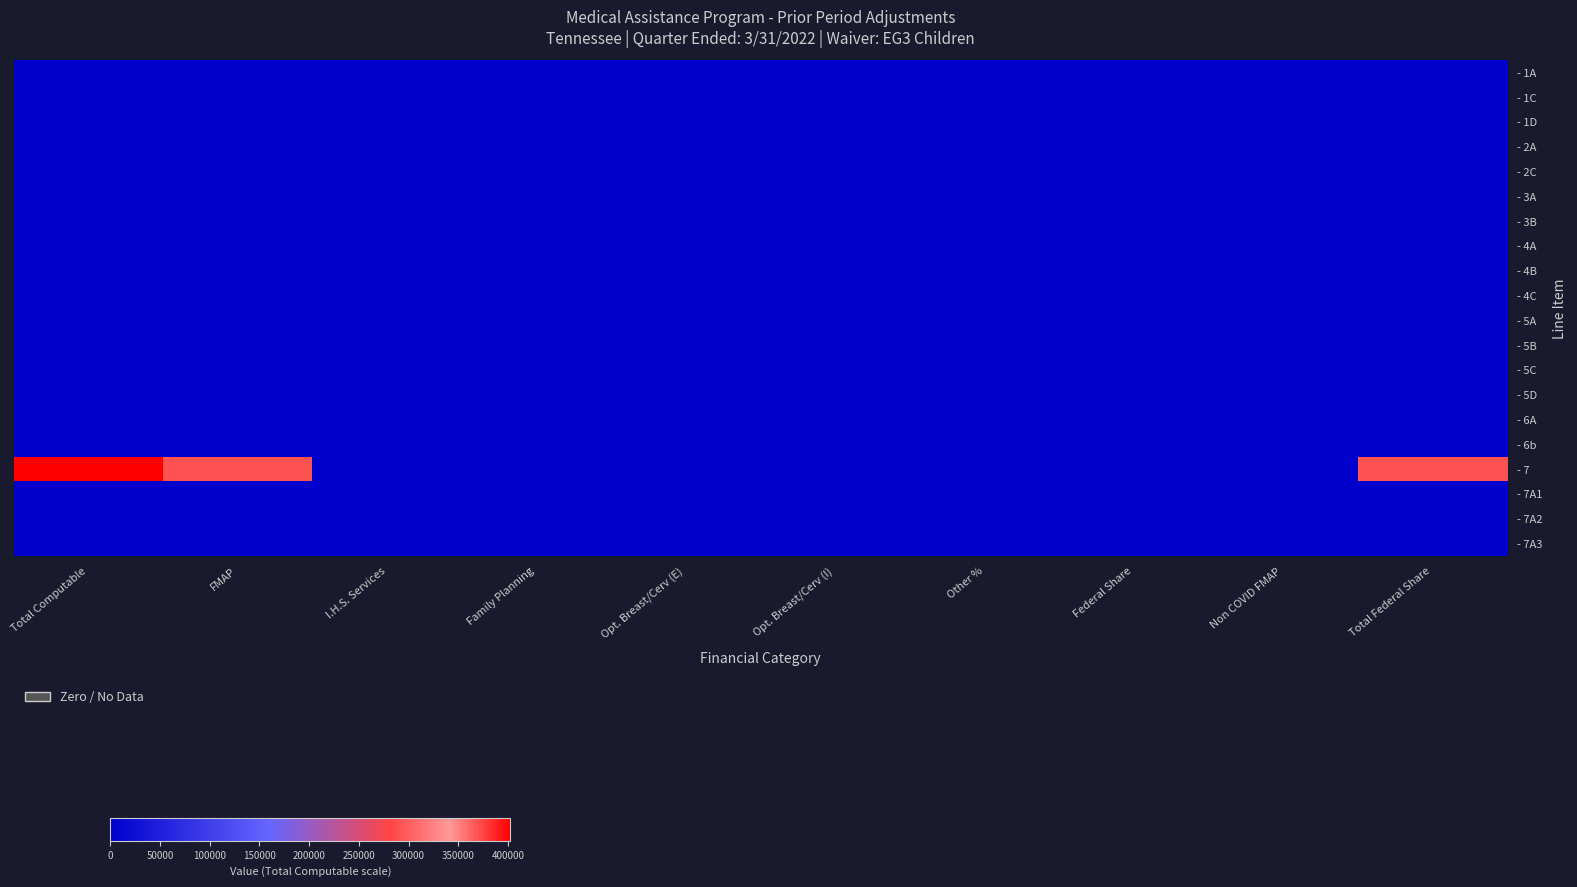

At which category is the sum across all series the highest?

Total Computable